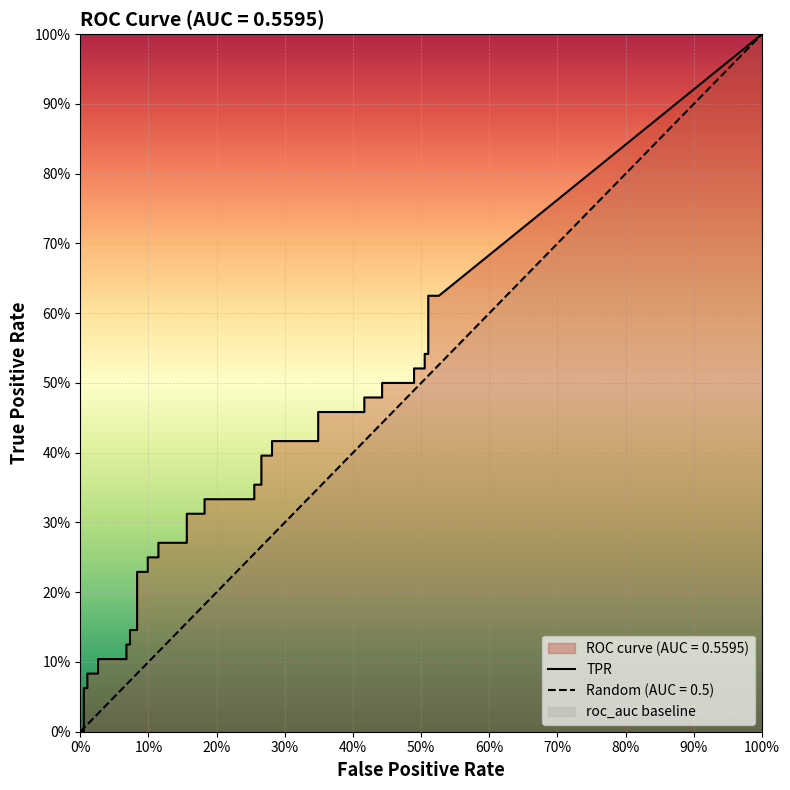

The tpr series shows 0.0 at tpr. True or false?

True